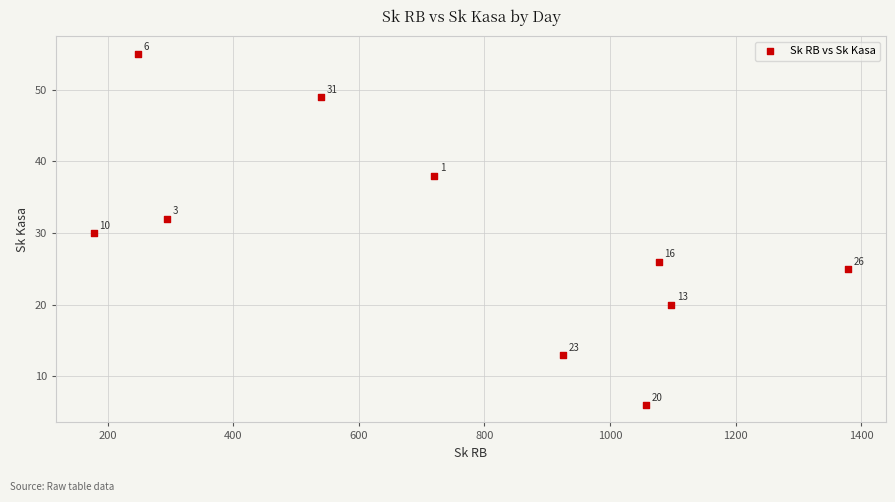

What is the range of X values (max minus min)?

1201